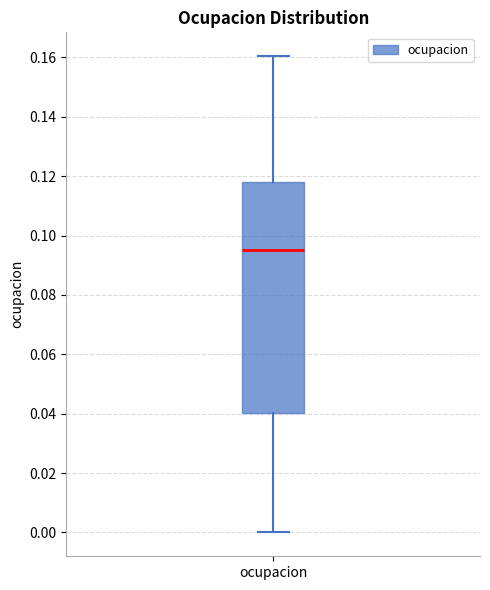

Where is the upper edge of the box for ocupacion on the y-axis? The values are not printed on the chart, so give them approximately, as read against the axis.

0.118